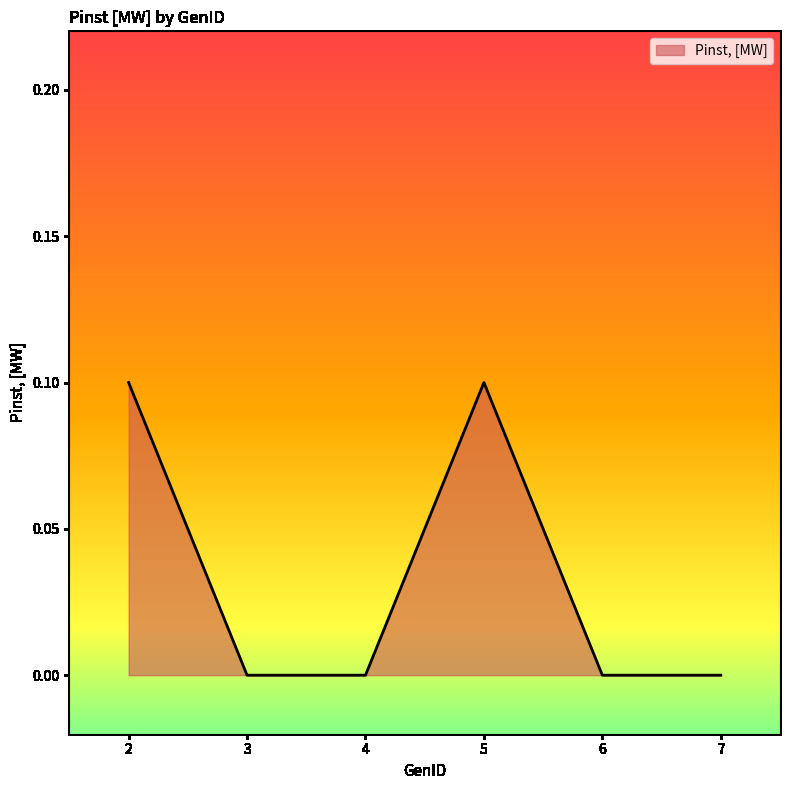

Reading left to right, what are all the values shown in this chart?

0.1	0.0	0.0	0.1	0.0	0.0